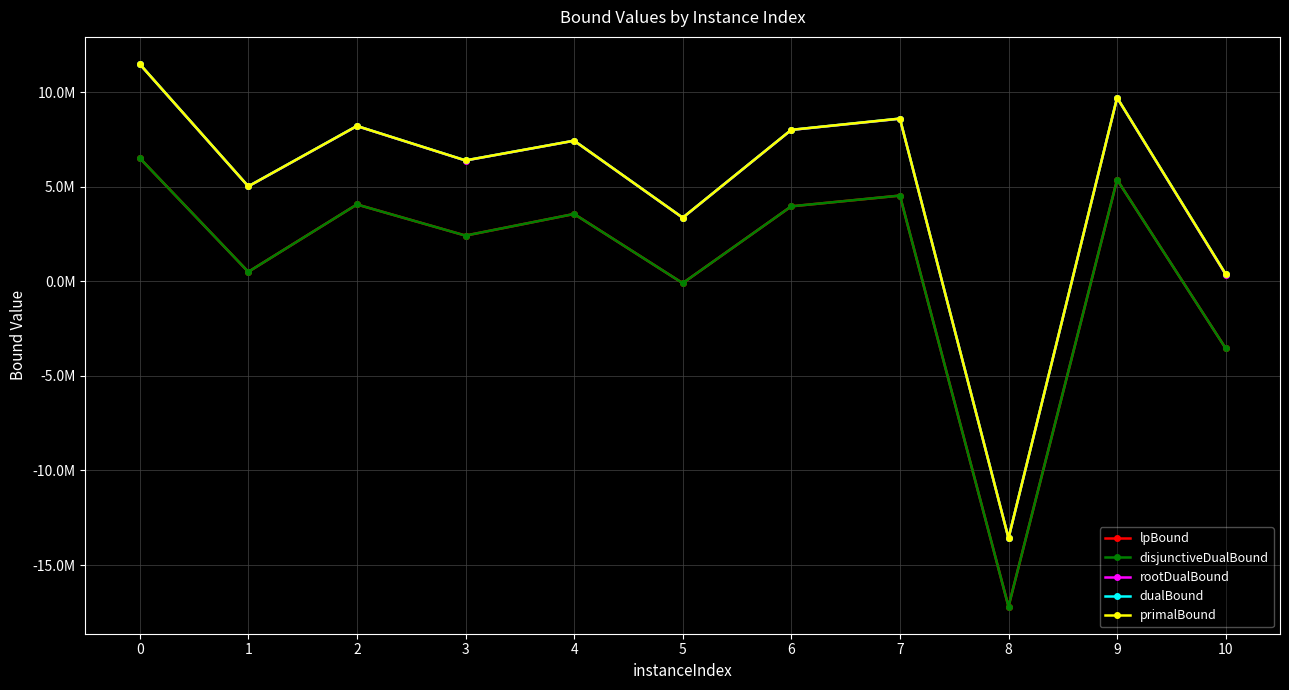

How many interior local valleys does the primalBound series have?

4